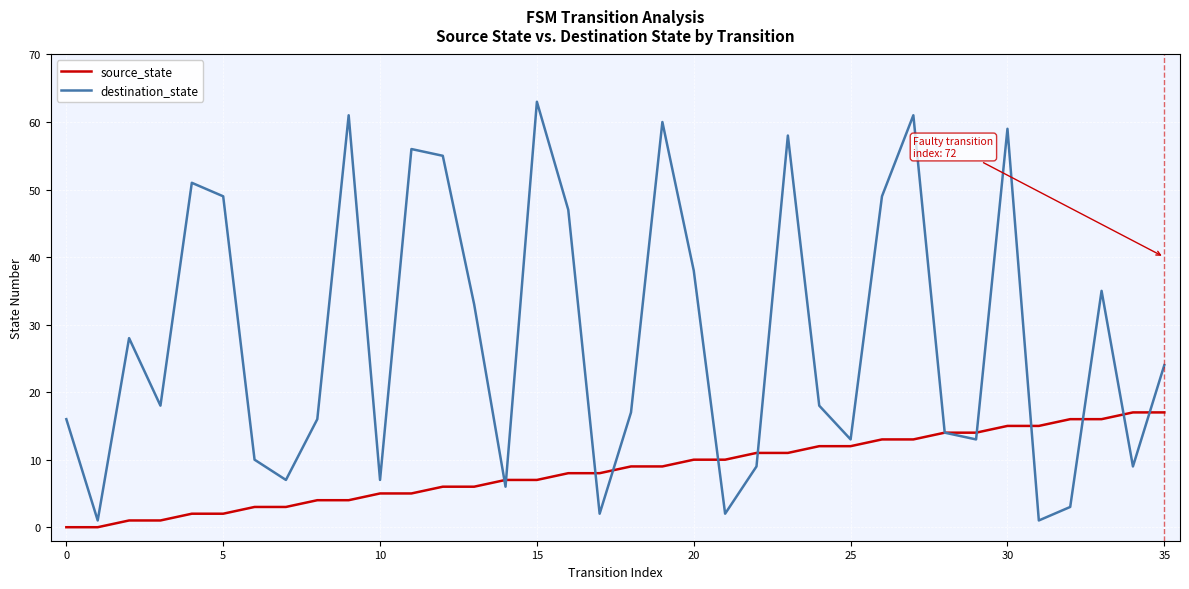

True or false: source_state and destination_state cross at least once.

True